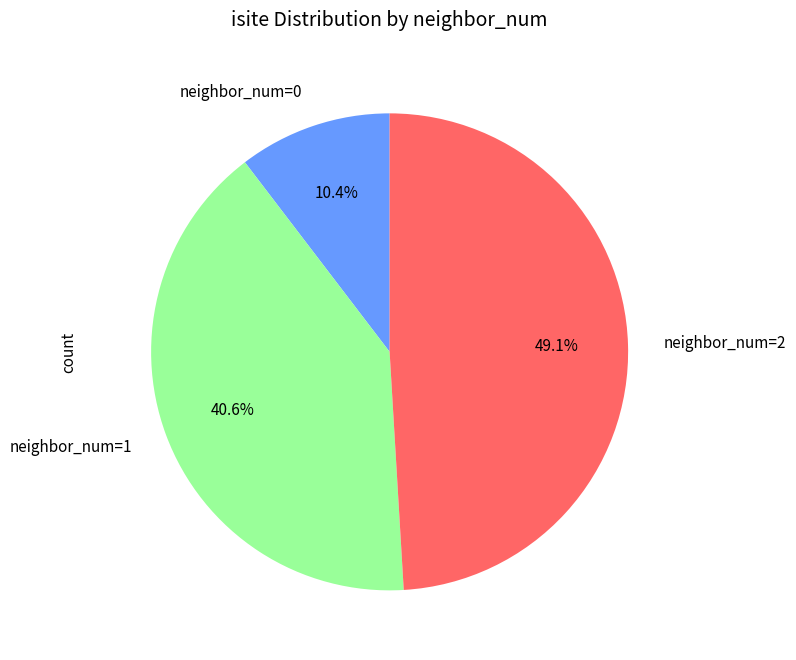

Rank the categories by value from lowest to highest.

neighbor_num=0, neighbor_num=1, neighbor_num=2